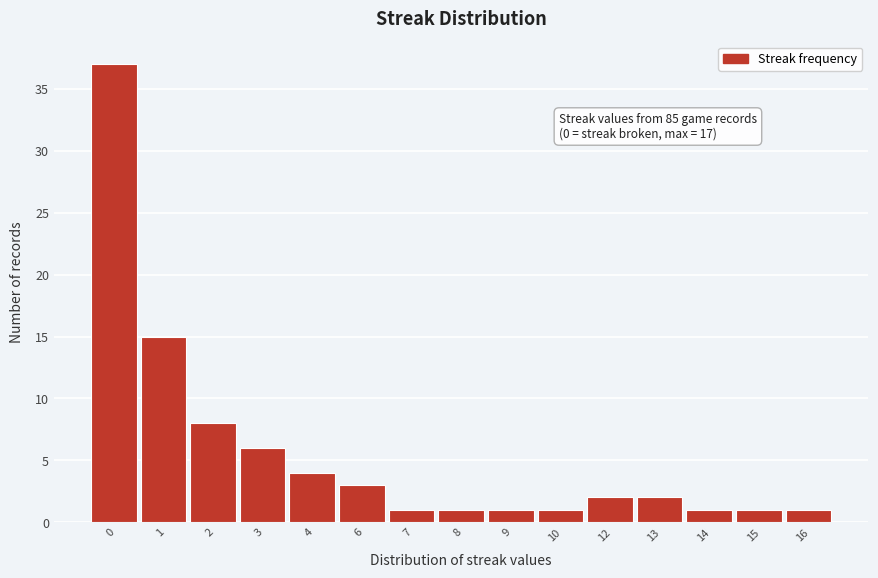

Reading right to left, list all the values displayed in this chart.

16=1	15=1	14=1	13=2	12=2	10=1	9=1	8=1	7=1	6=3	4=4	3=6	2=8	1=15	0=37